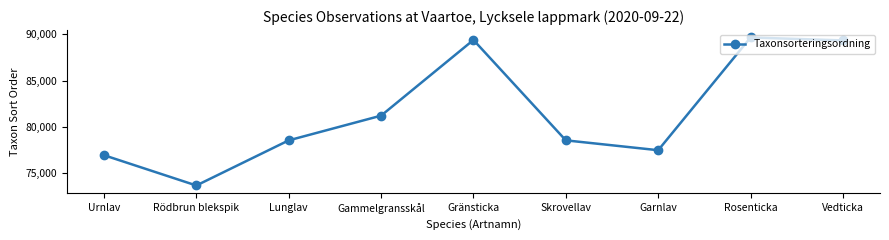

What is the greatest value displayed?

89673